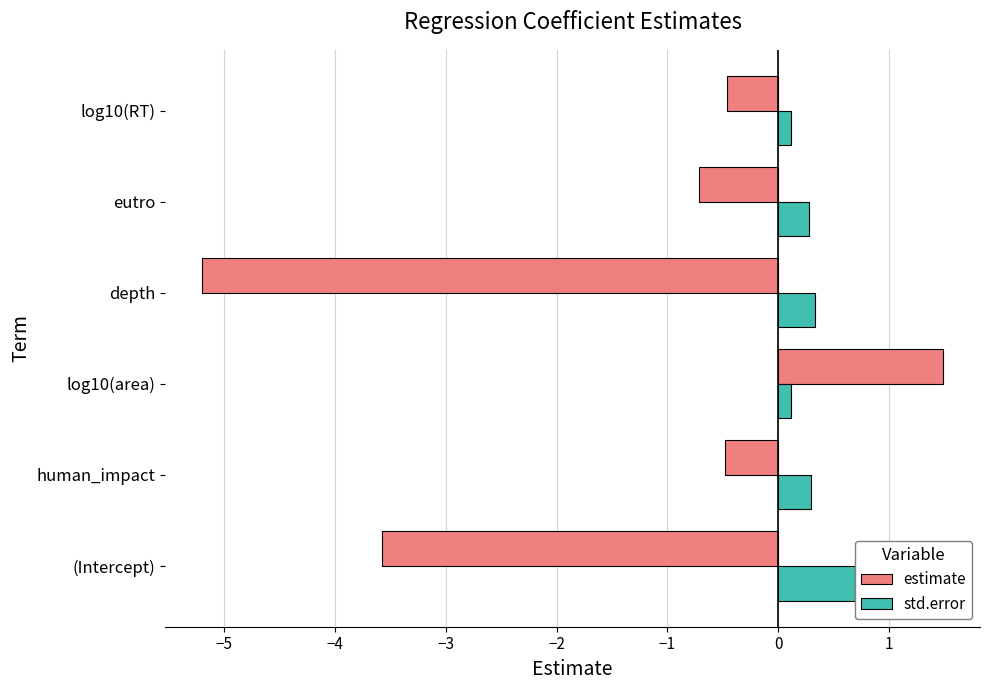

What is the average value of the estimate series?

-1.5